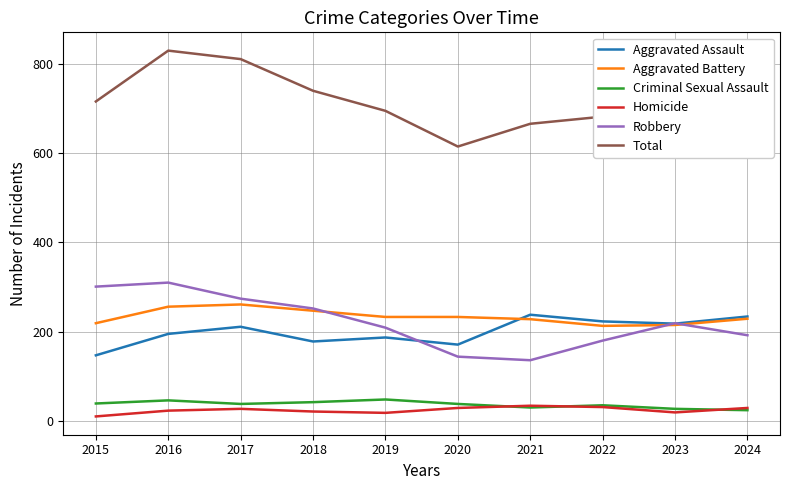

How many distinct data groups are displayed?

6